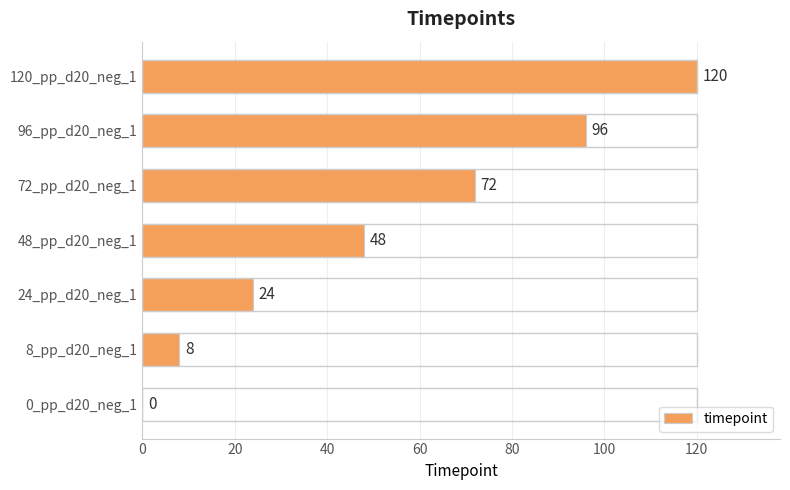

How many positive values are there?

6